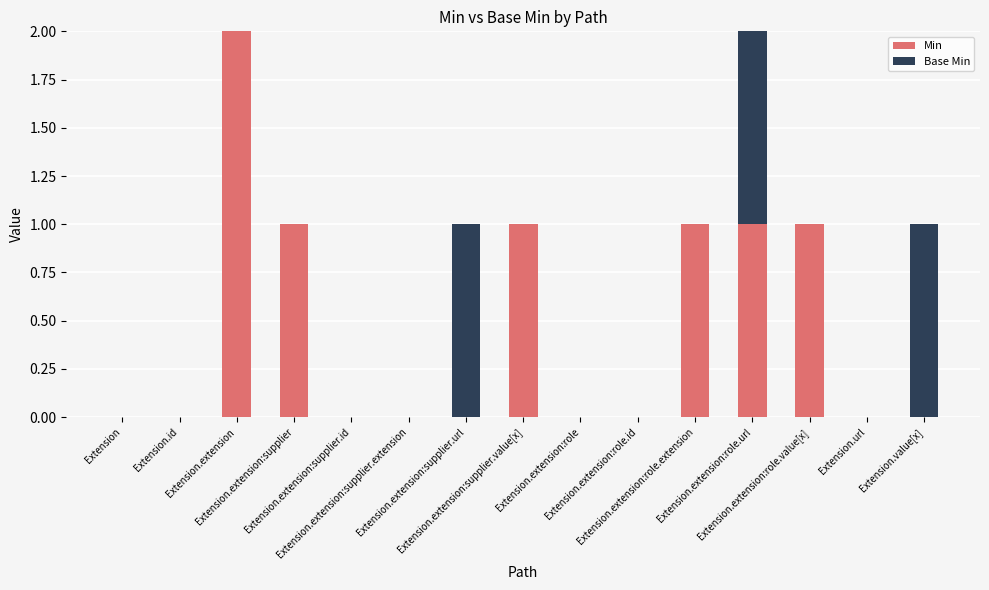

What is the sum of all Min values?

7